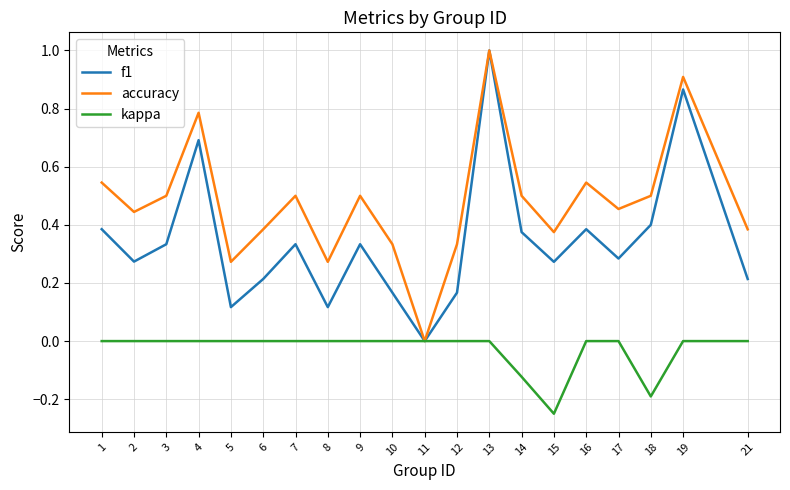

Which series changed the most between 8 and 9?

accuracy